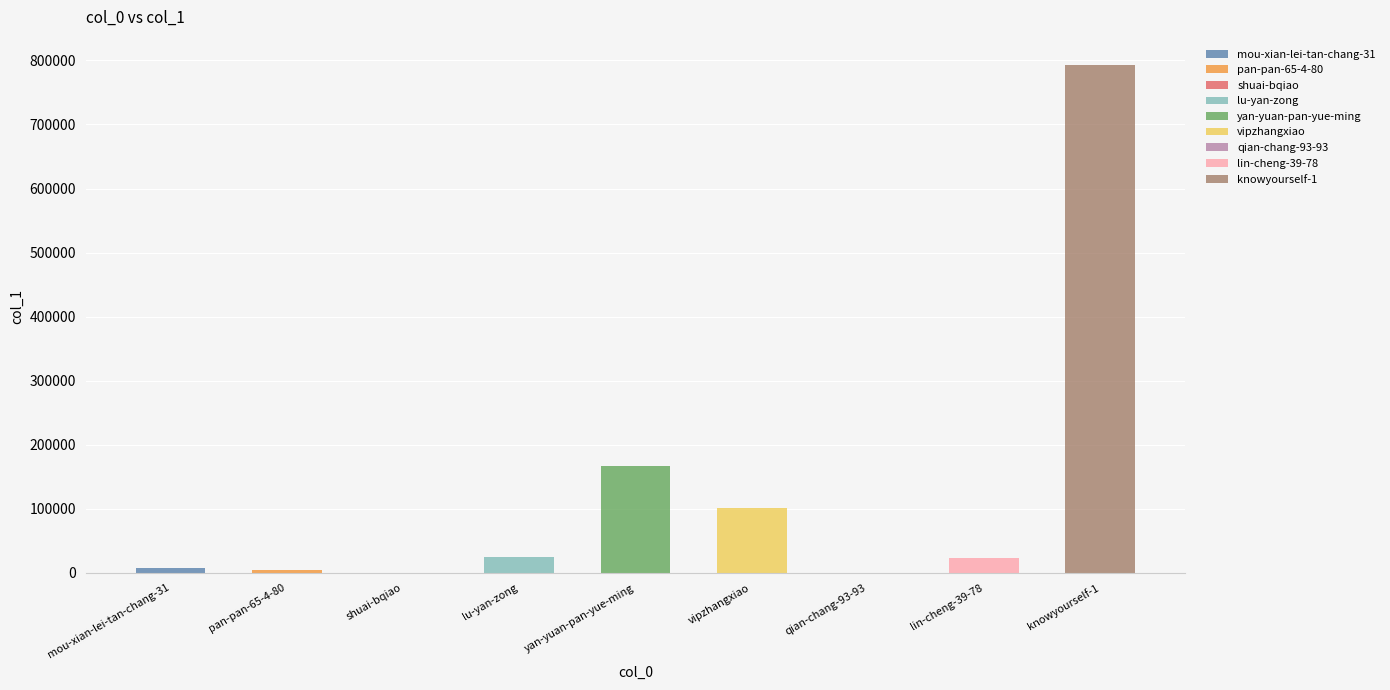

Which category has the highest value across all series?

knowyourself-1